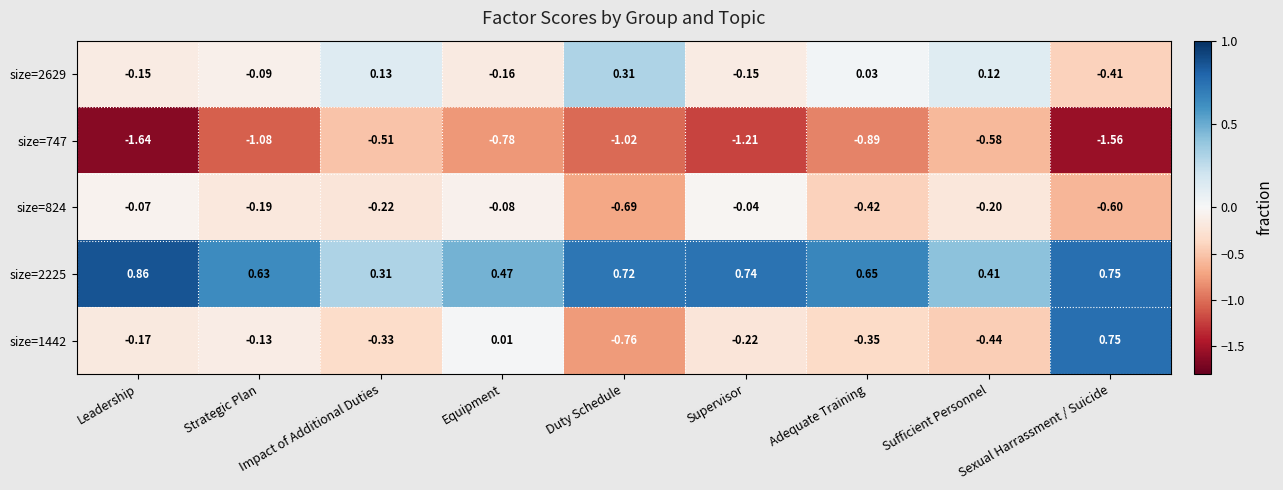

At which label is size=2629 closest to 0?

Adequate Training